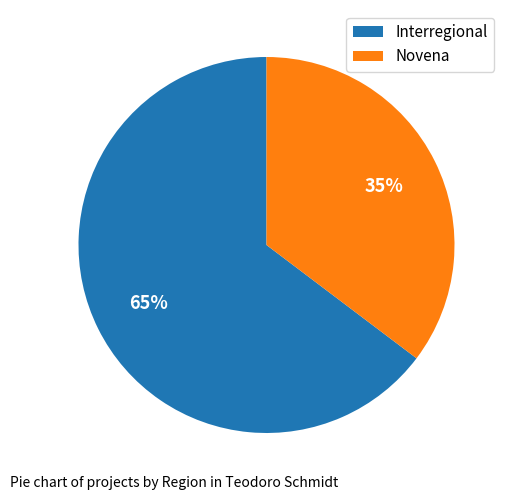

Which category accounts for the majority?

Interregional